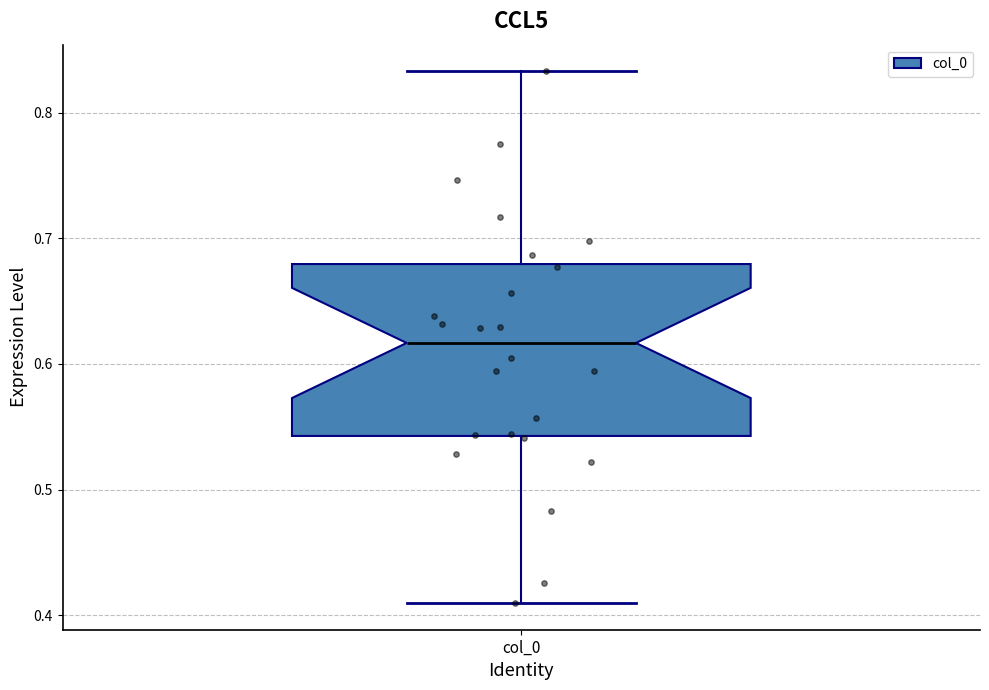

Read this box plot against the y-axis: the position of the median line, the range covered by the box, and the ends of both whiskers. The values are not printed on the chart, so give them approximately, as read against the axis.

median 0.62, box 0.54 to 0.68, whiskers 0.41 to 0.83